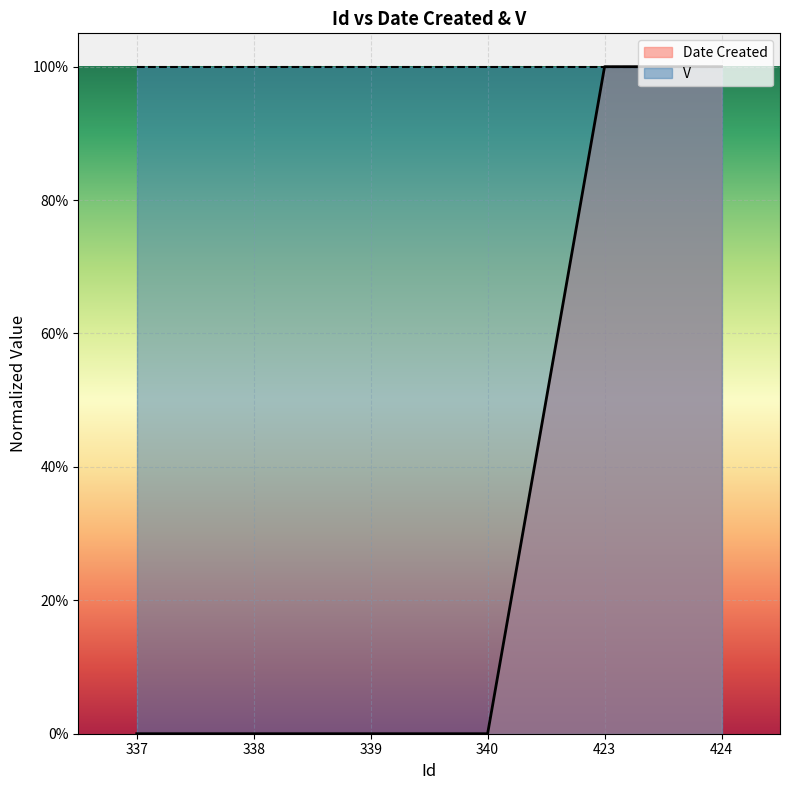

List the labels in order of value, smallest first.

337, 338, 339, 340, 423, 424